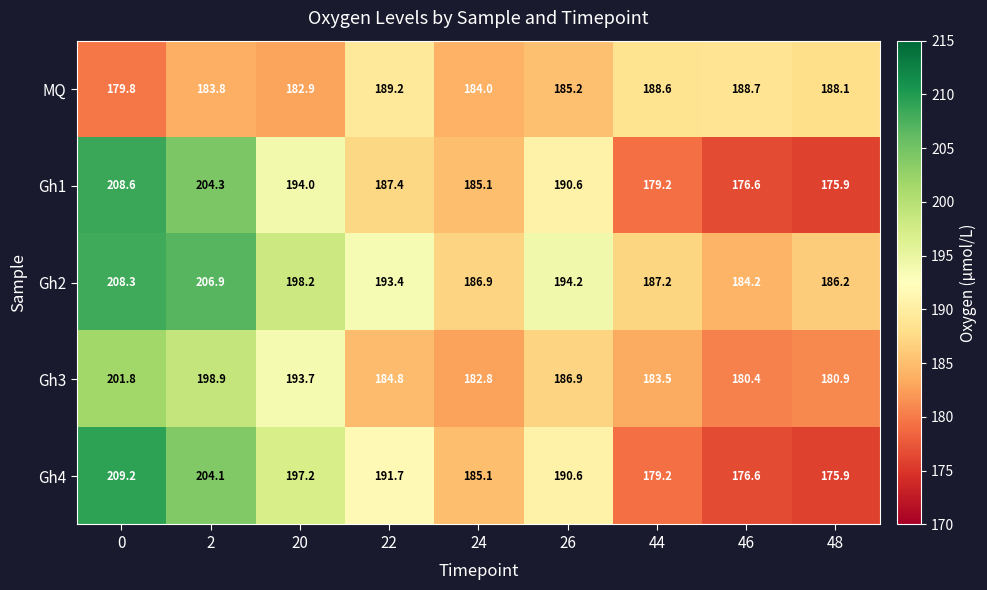

What is the approximate value of Gh4 at 22?

191.7